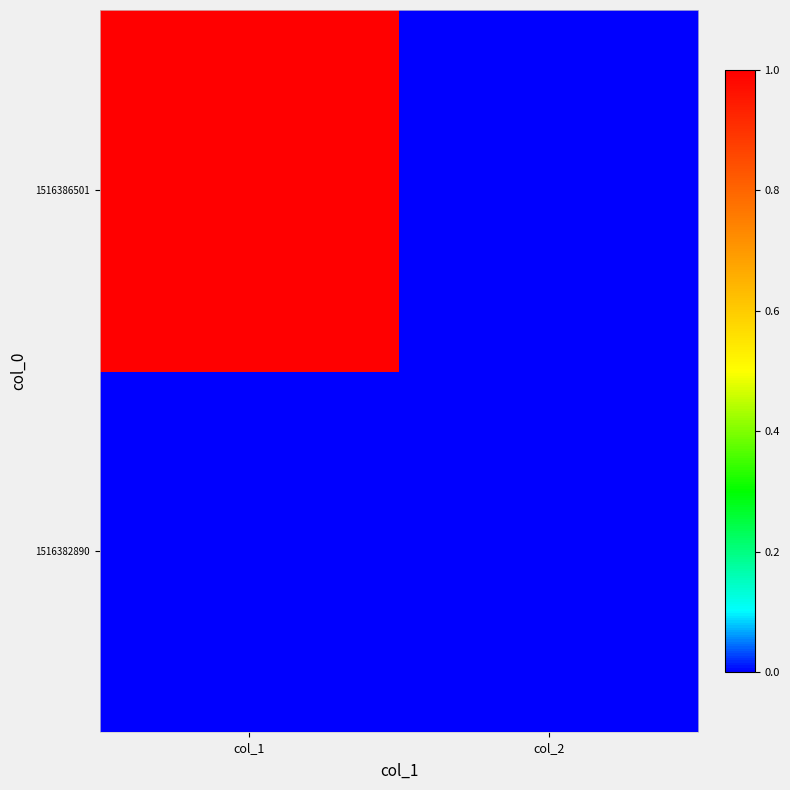

What is the greatest value displayed?

1